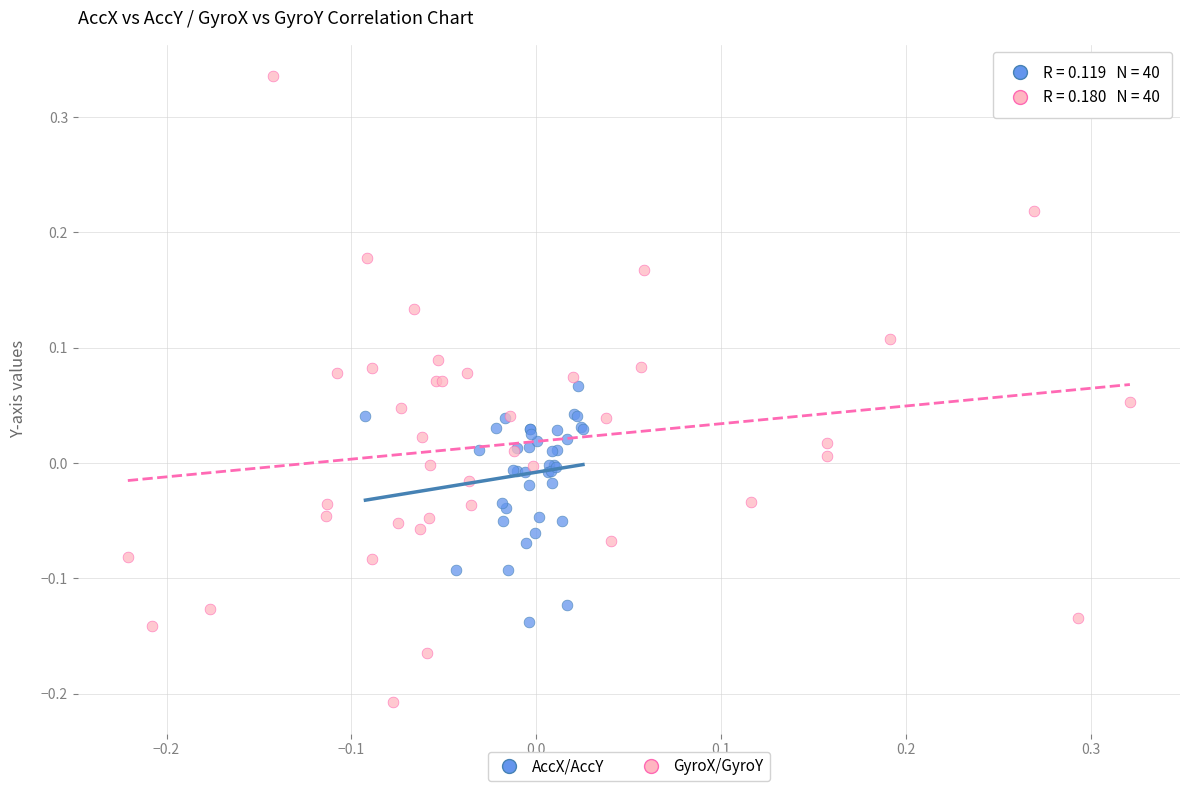

Which series contains the highest Y value?

GyroX/GyroY